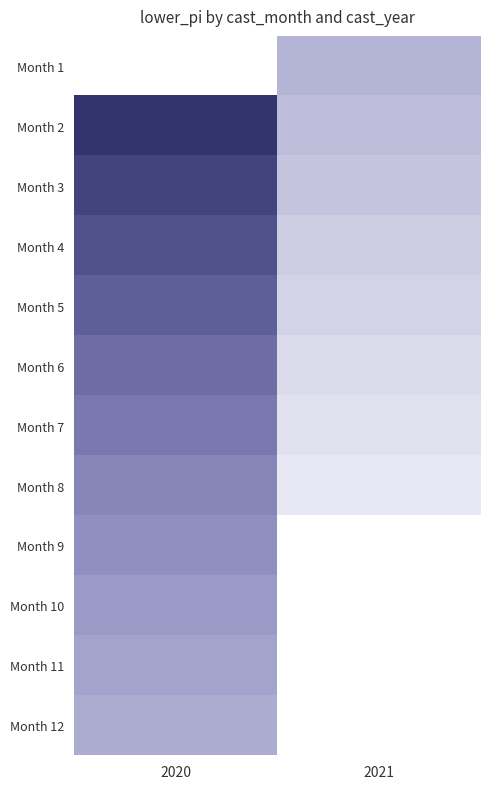

List the labels in order of Month 3 value, smallest first.

2021, 2020